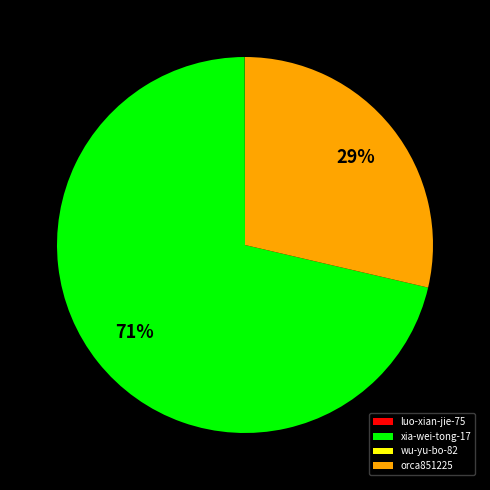

To the nearest percent, what is the difference between the largest and smallest slice percentages?

71%